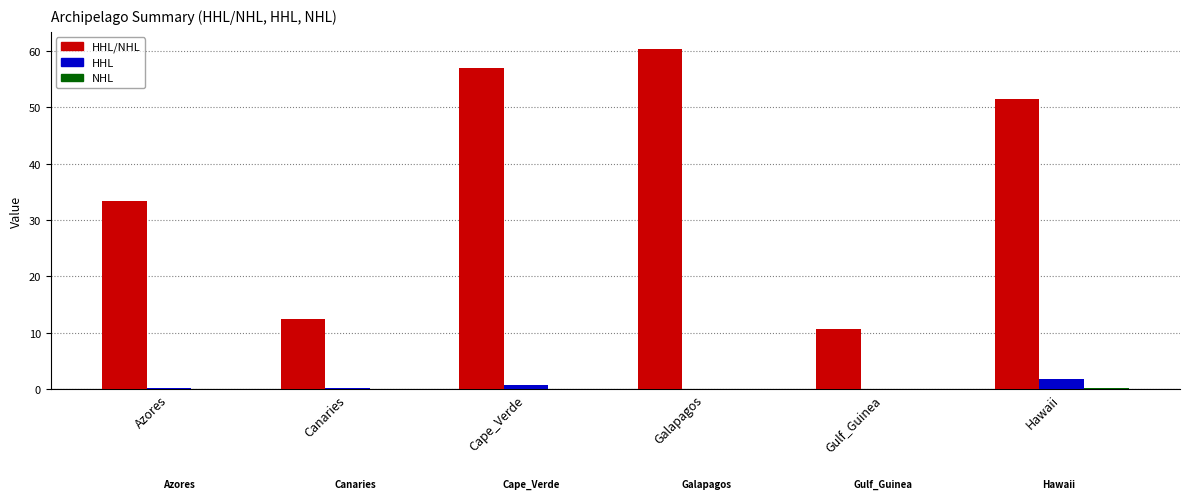

What is the maximum value shown in the chart?

60.4